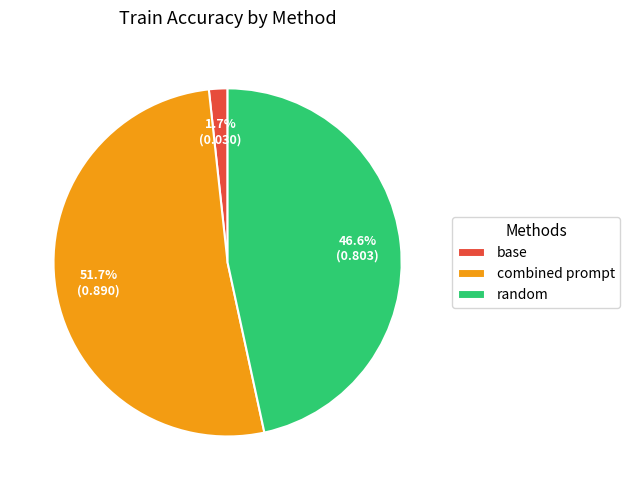

To the nearest percent, what is the combined percentage of random and base?

48%